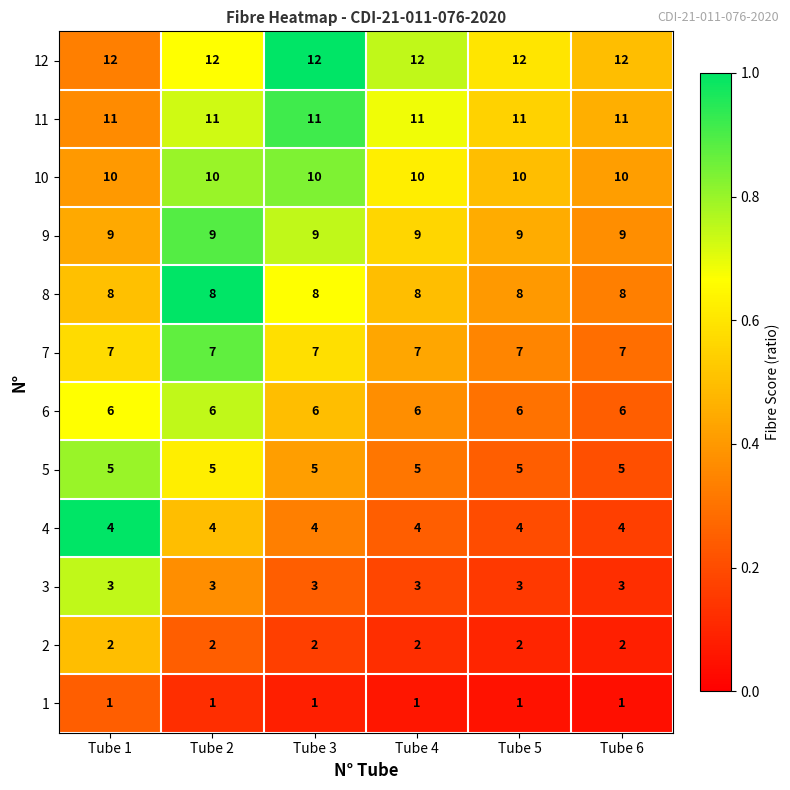

What is the average value of the 7 series?

7